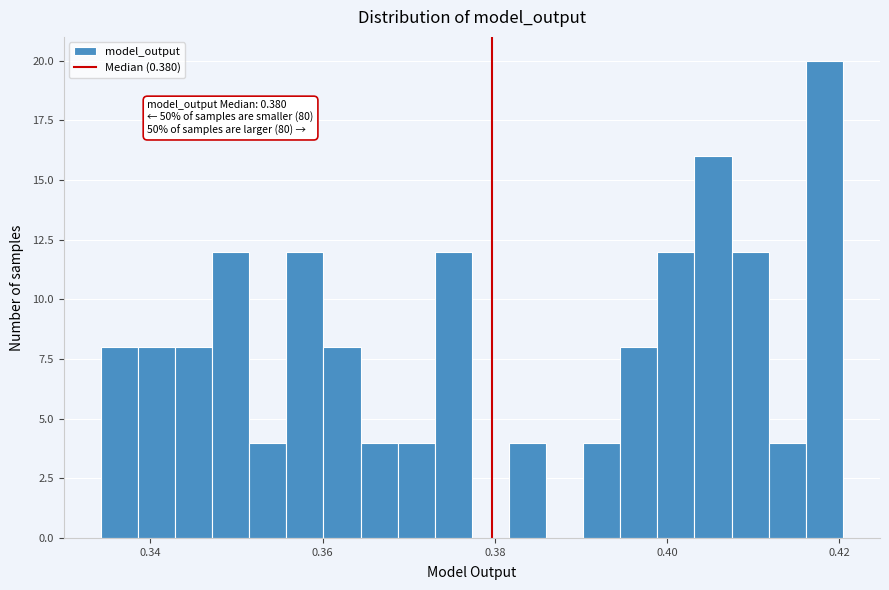

Read against the x-axis, roughly where is the centre of the tallest bar?

0.418